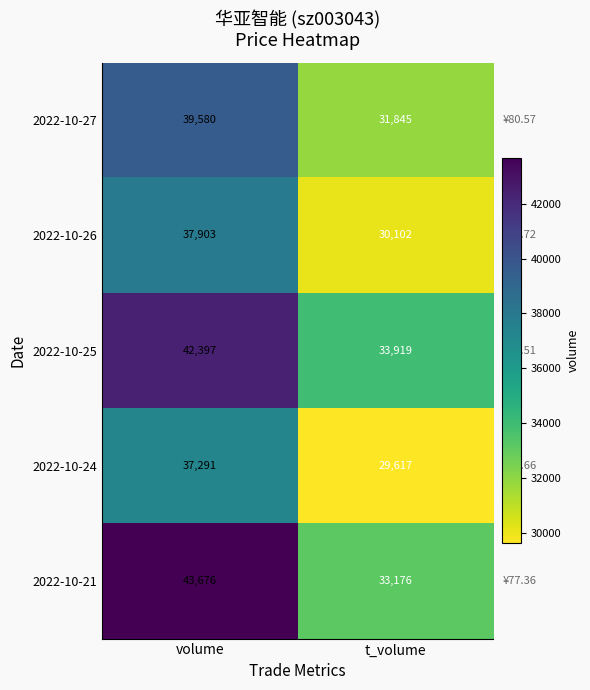

Reading right to left, transcribe all the data shown in this chart.

2022-10-27: t_volume=31845	volume=39580
2022-10-26: t_volume=30102	volume=37903
2022-10-25: t_volume=33919	volume=42397
2022-10-24: t_volume=29617	volume=37291
2022-10-21: t_volume=33176	volume=43676